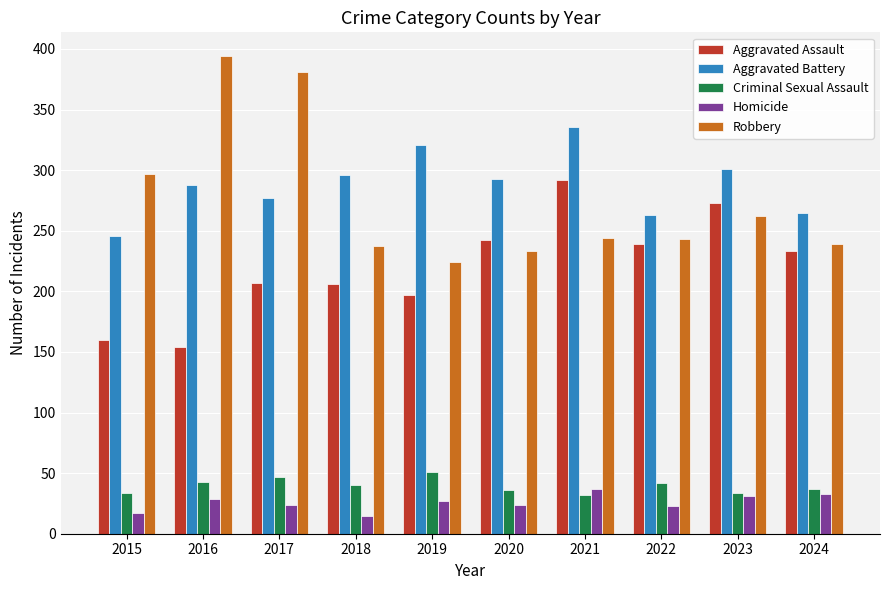

Is the value of Criminal Sexual Assault at 2019 greater than the value of Robbery at 2023?

No